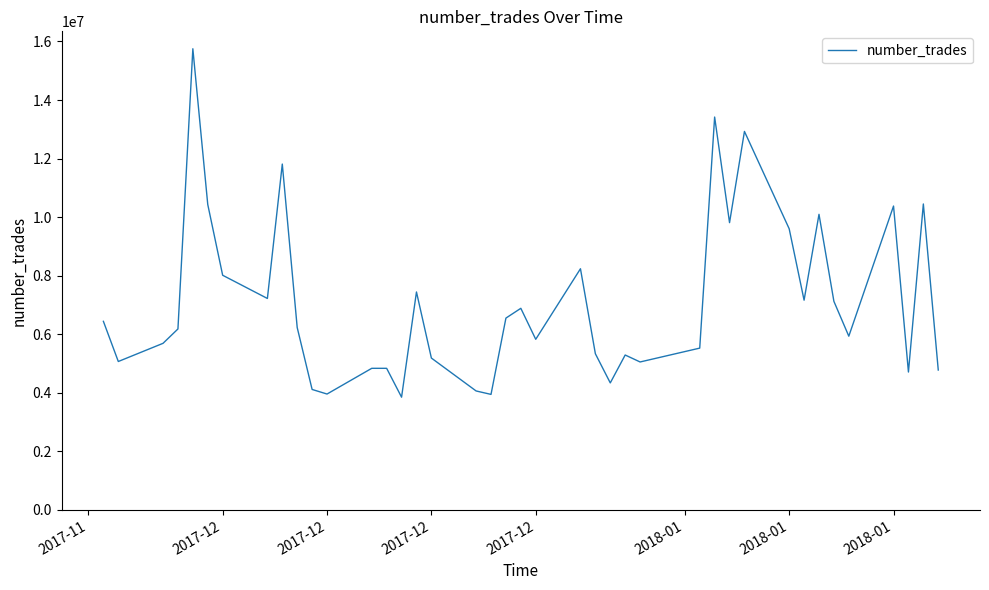

What is the smallest value displayed?

3852273